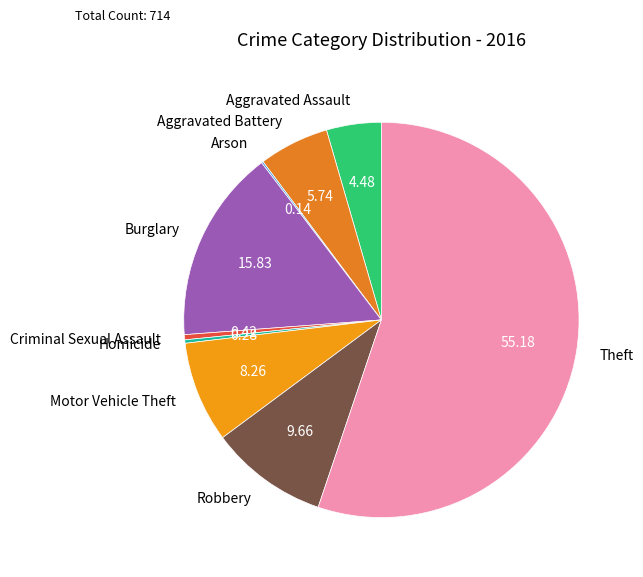

Is the sum of Robbery and Aggravated Battery greater than half?

No